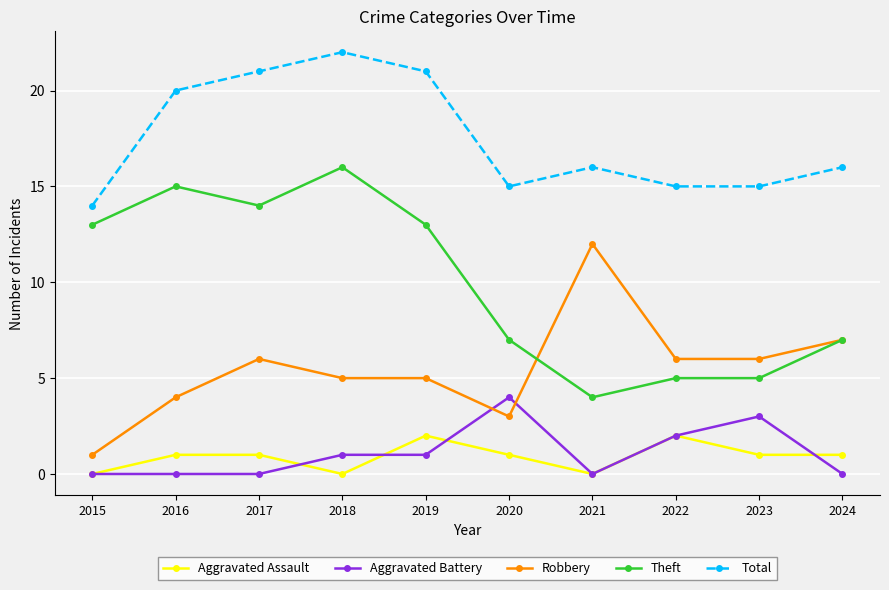

True or false: Aggravated Assault has a value of 1 at 2017.

True